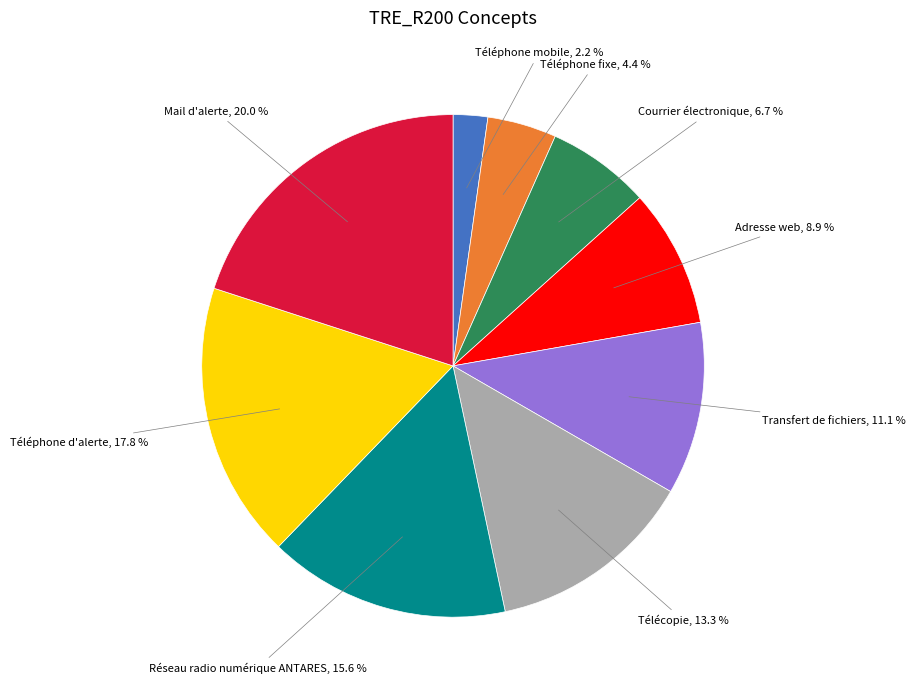

Count the number of slices in the pie.

9